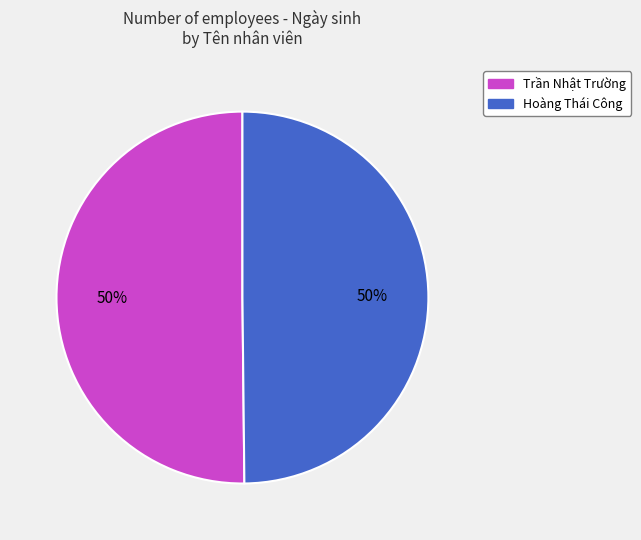

Count the number of slices in the pie.

2